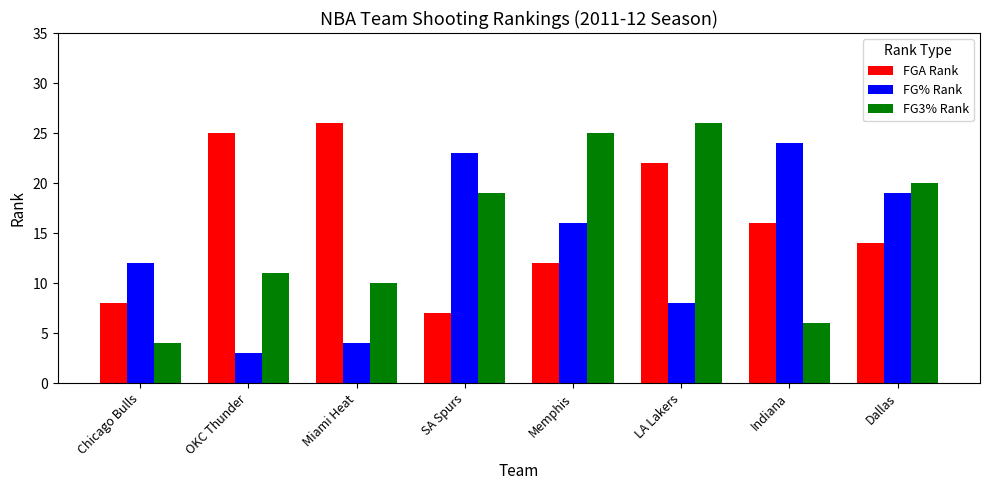

What is the total value across all series at Memphis?

53